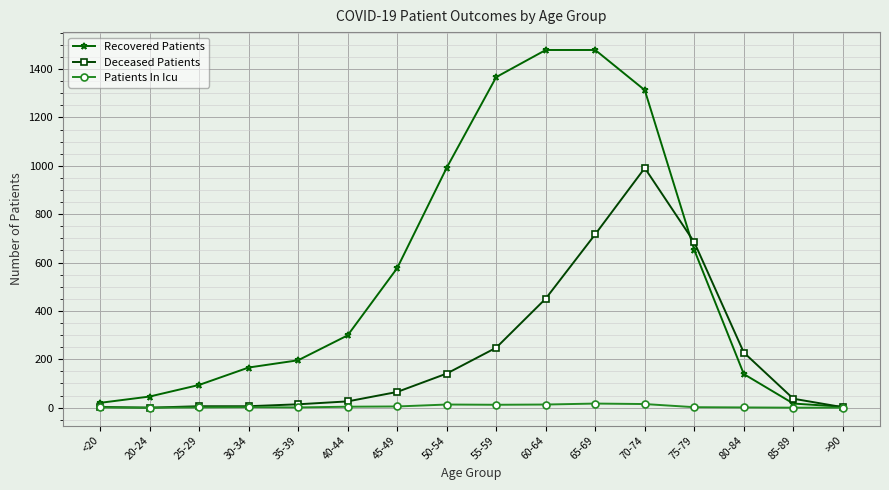

How many distinct data groups are displayed?

3